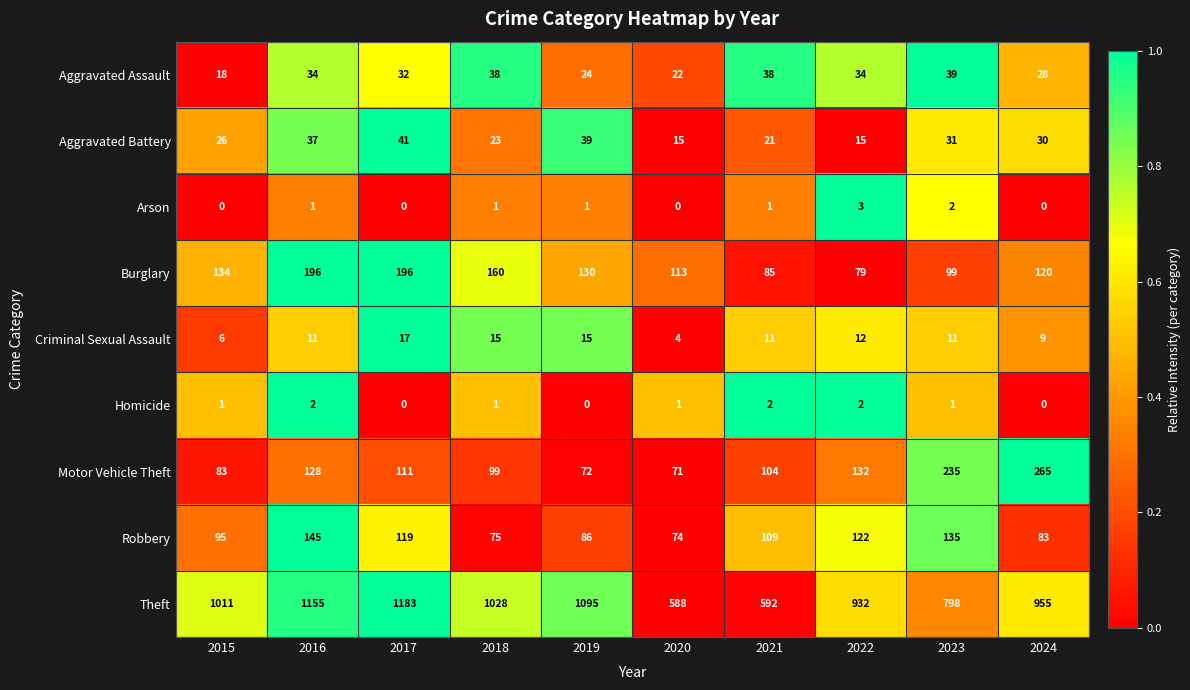

At 2020, list the series in order from smallest to largest.

Arson, Homicide, Criminal Sexual Assault, Aggravated Battery, Aggravated Assault, Motor Vehicle Theft, Robbery, Burglary, Theft